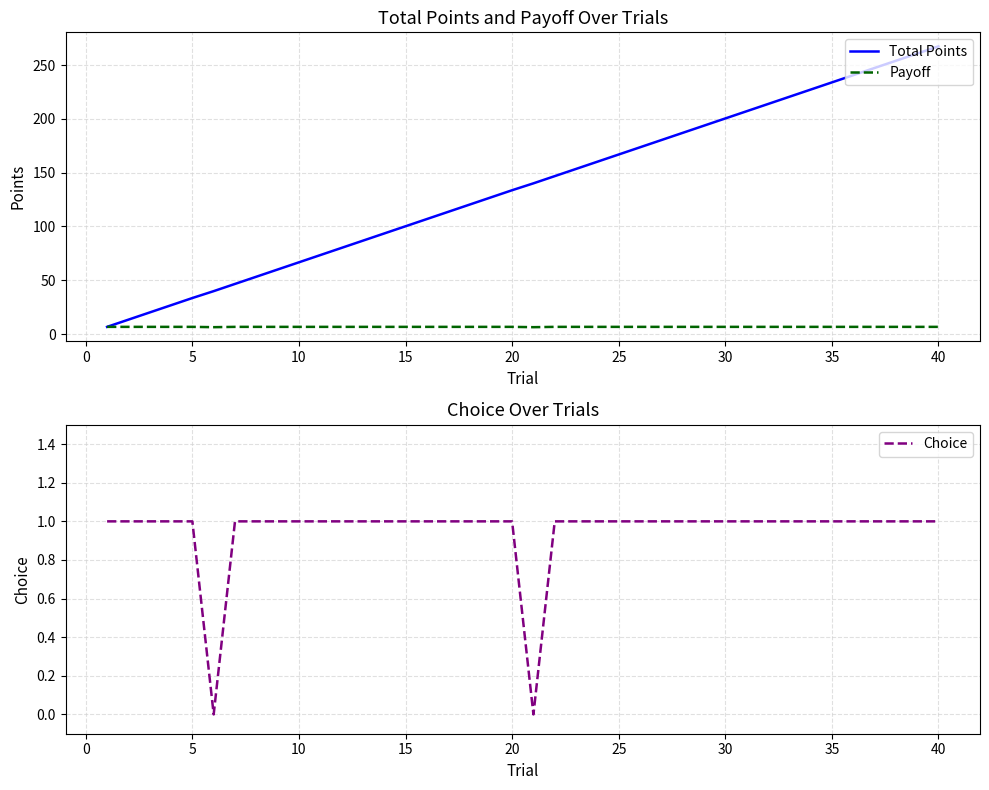

True or false: Payoff and Total Points intersect in this chart.

False